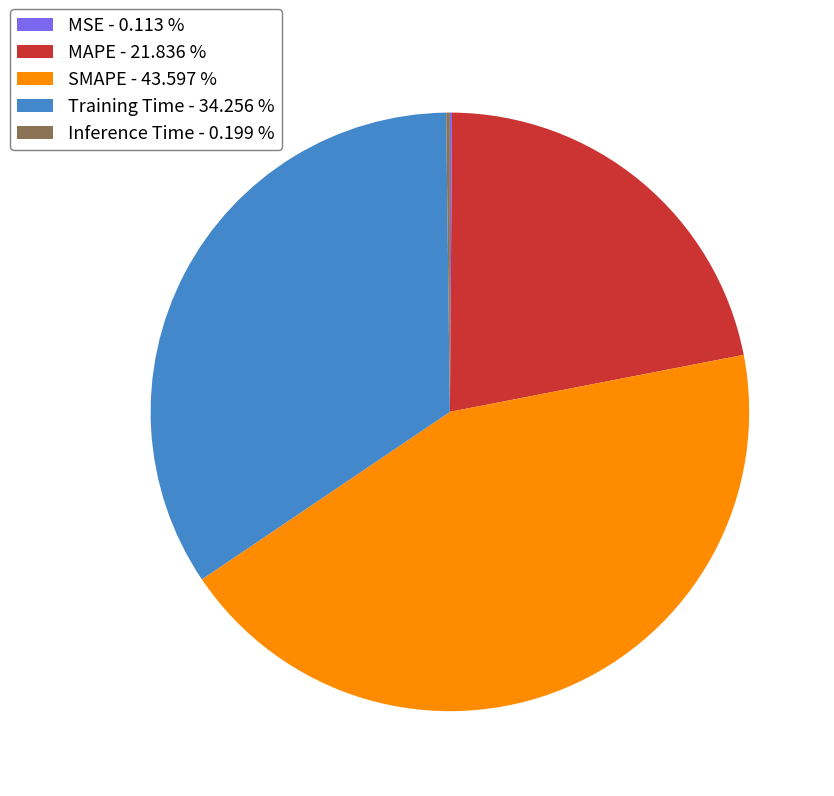

Between MAPE and Training Time, which is larger?

Training Time